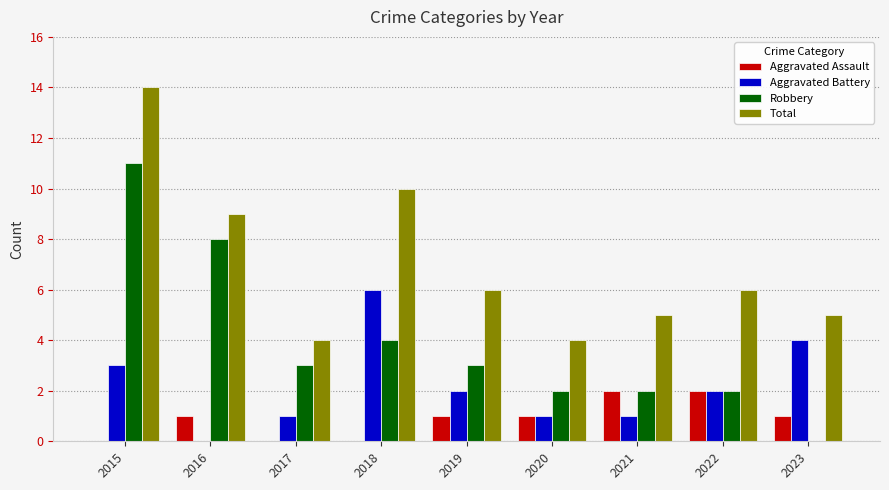

What is the sum of all Aggravated Assault values?

8